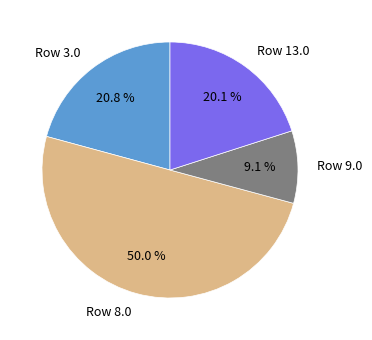

Rank the categories by value from highest to lowest.

Row 8.0, Row 3.0, Row 13.0, Row 9.0